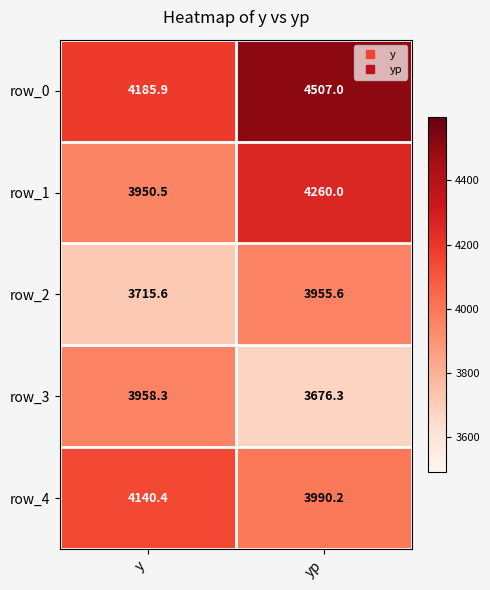

How many data points in row_2 are less than 3955?

1